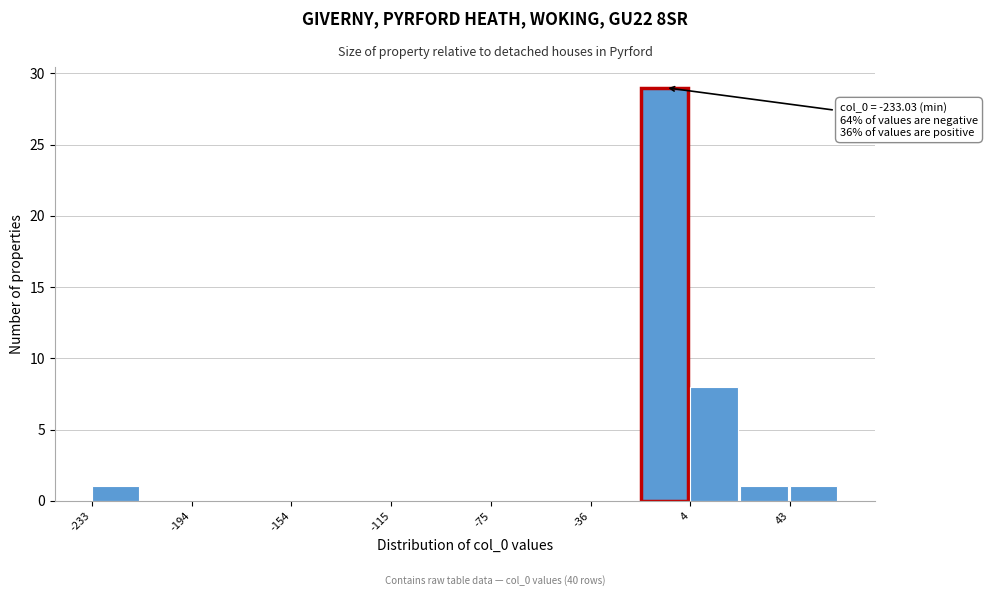

Around what value on the x-axis is the tallest bar? Give the approximate position of its centre, as read against the axis.

-5